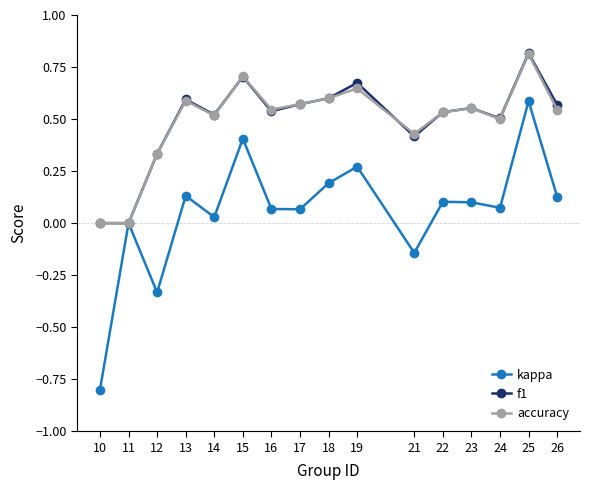

Which series changed the most between 24 and 25?

kappa